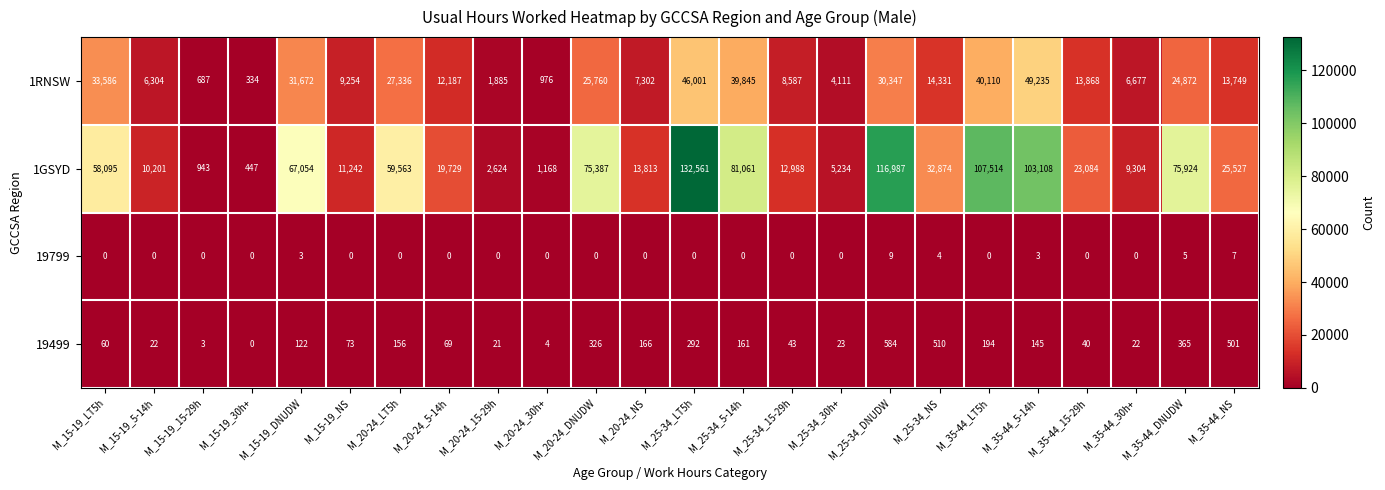

Which series has the largest total across all categories?

1GSYD